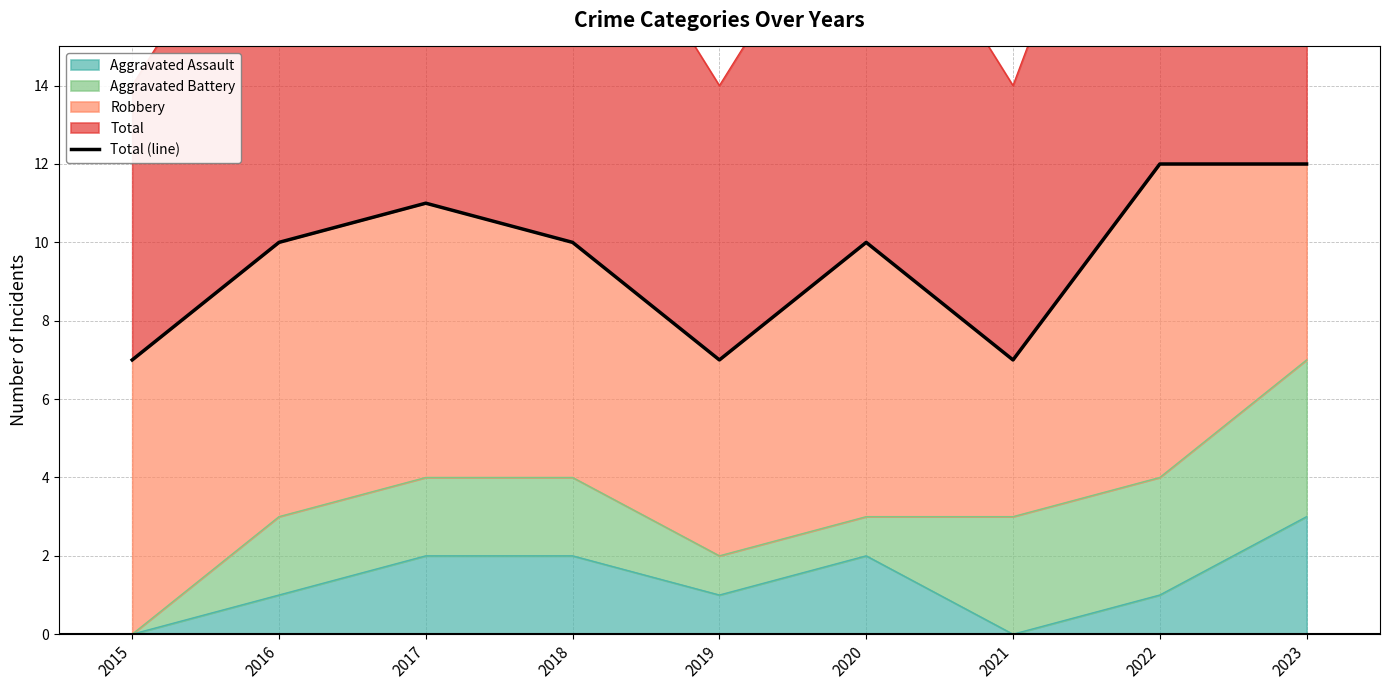

At which label does the data first exceed 10?

2017